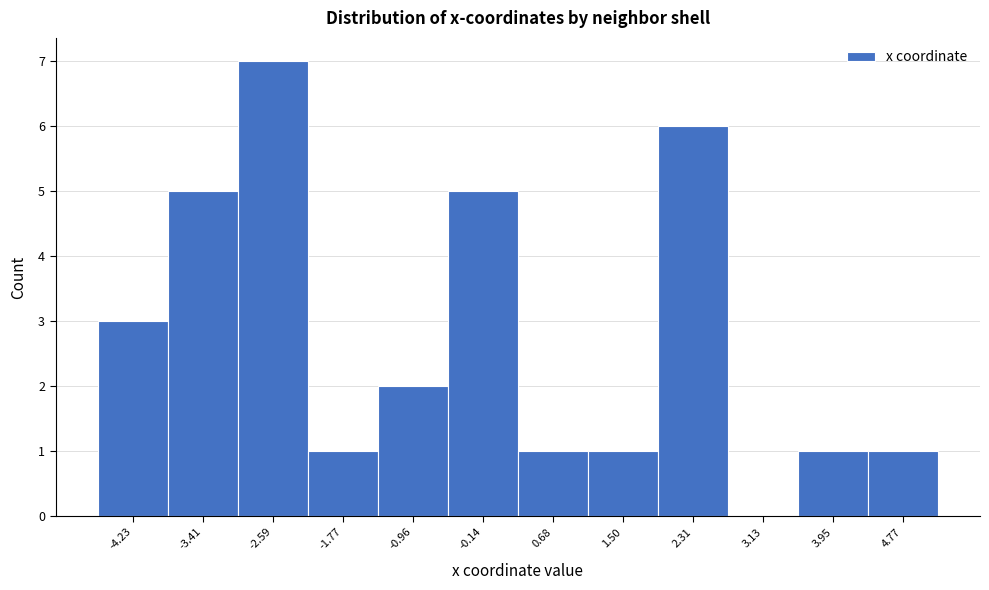

Reading left to right, list all the values displayed in this chart.

-4.23=3	-3.41=5	-2.59=7	-1.77=1	-0.96=2	-0.14=5	0.68=1	1.50=1	2.31=6	3.13=0	3.95=1	4.77=1